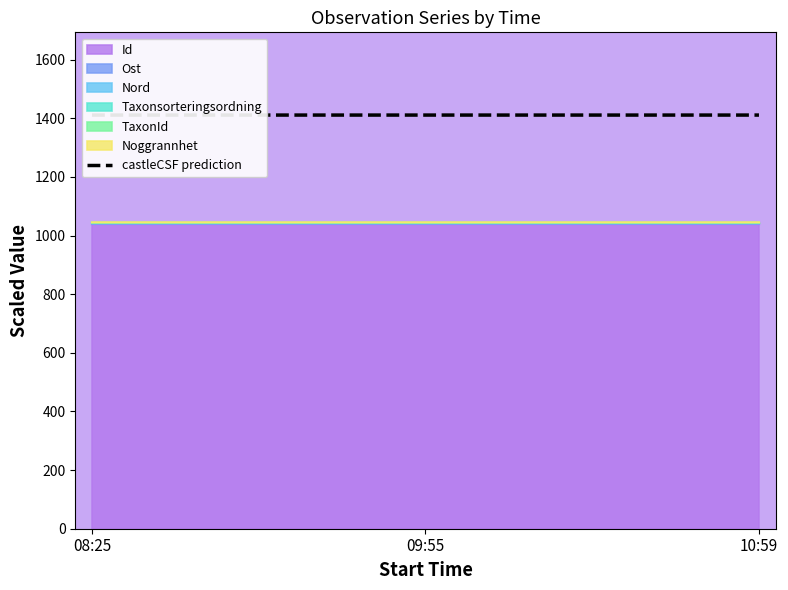

Does the chart display data point markers on the line(s)?

No